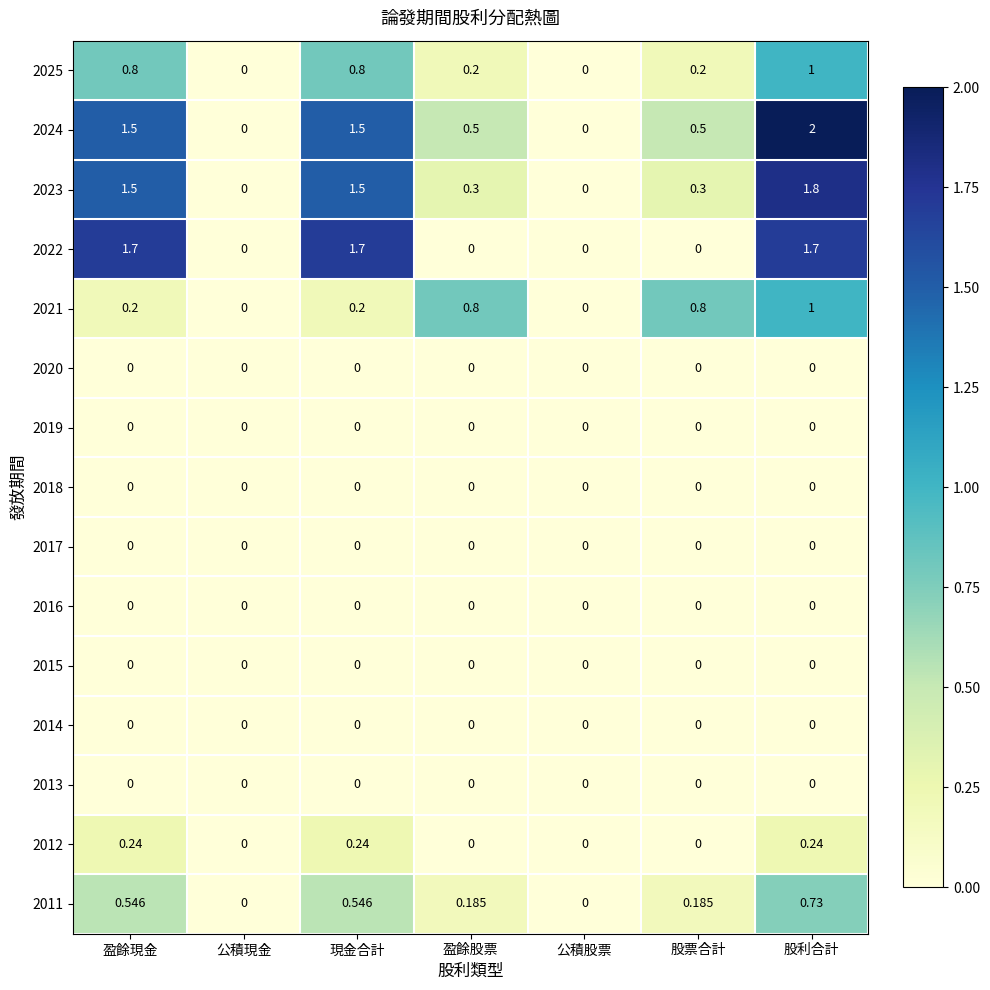

Which label corresponds to the largest value in the chart?

股利合計